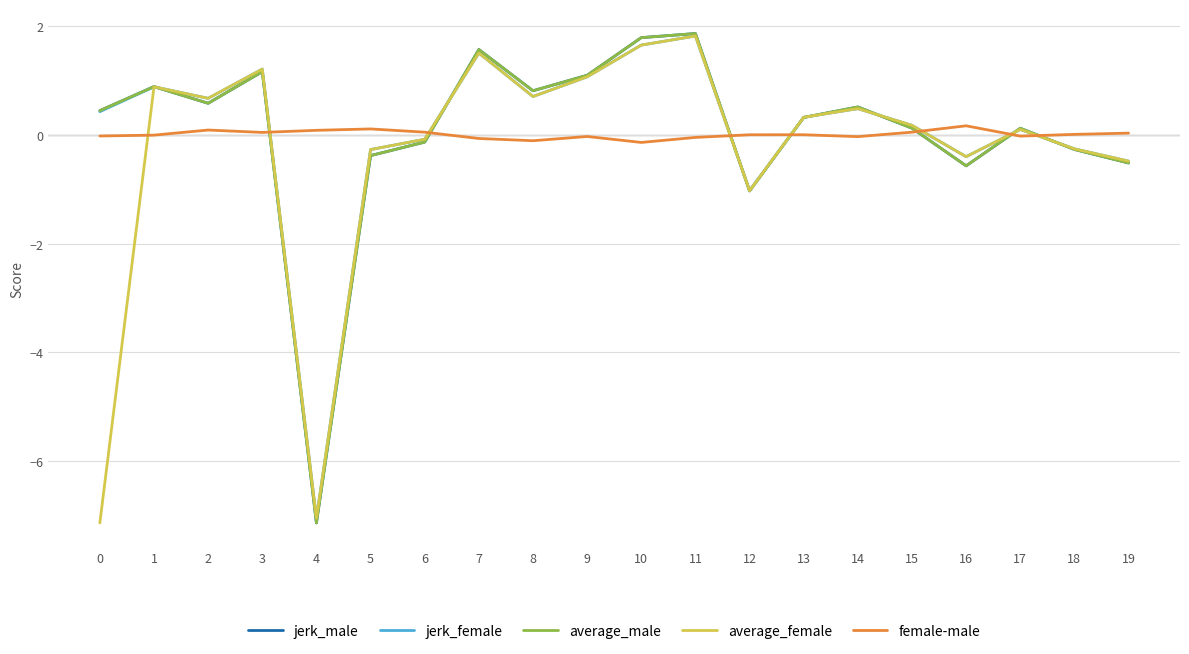

What is the highest value of the average_female series?

1.8